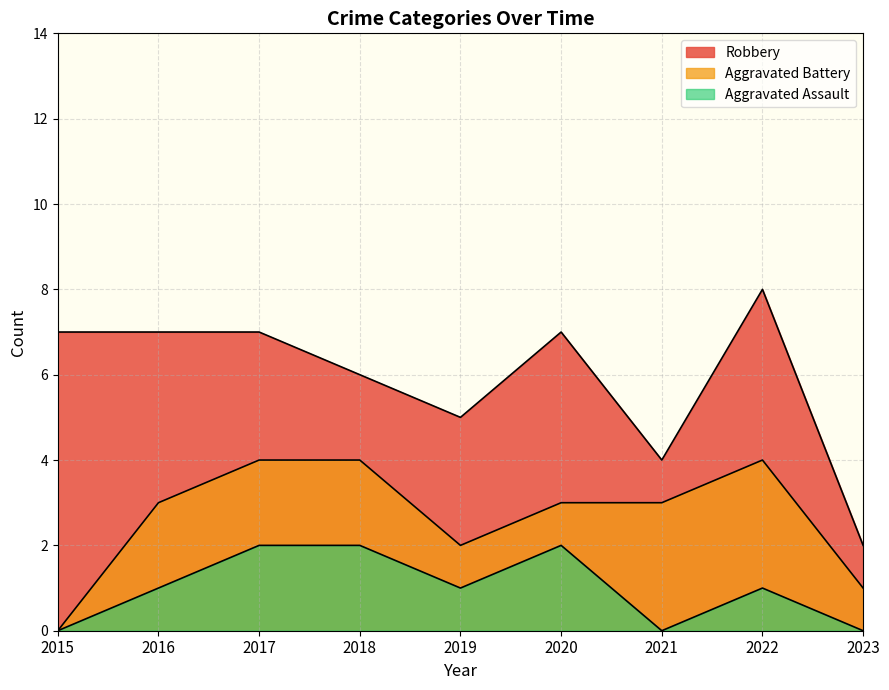

What is the maximum value for Aggravated Assault?

2